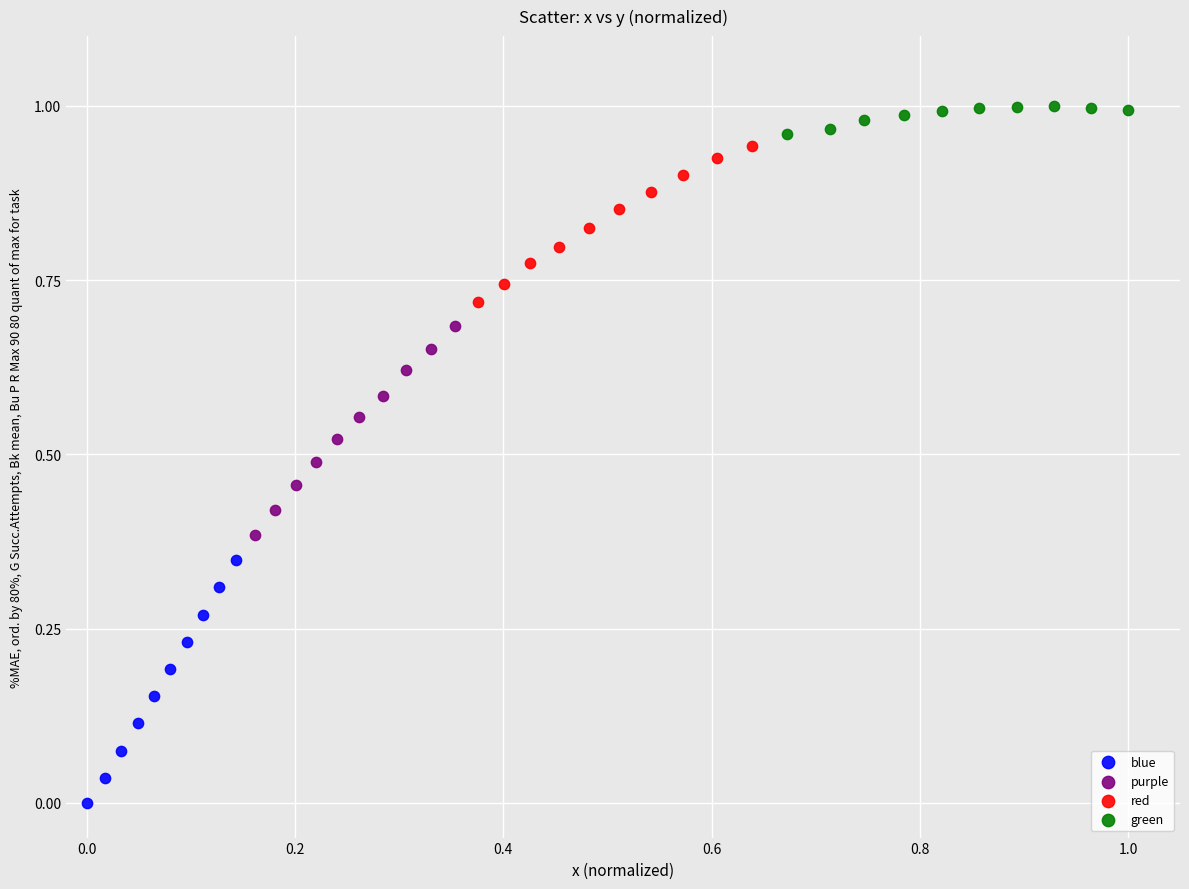

Which series has the widest spread of Y values?

blue